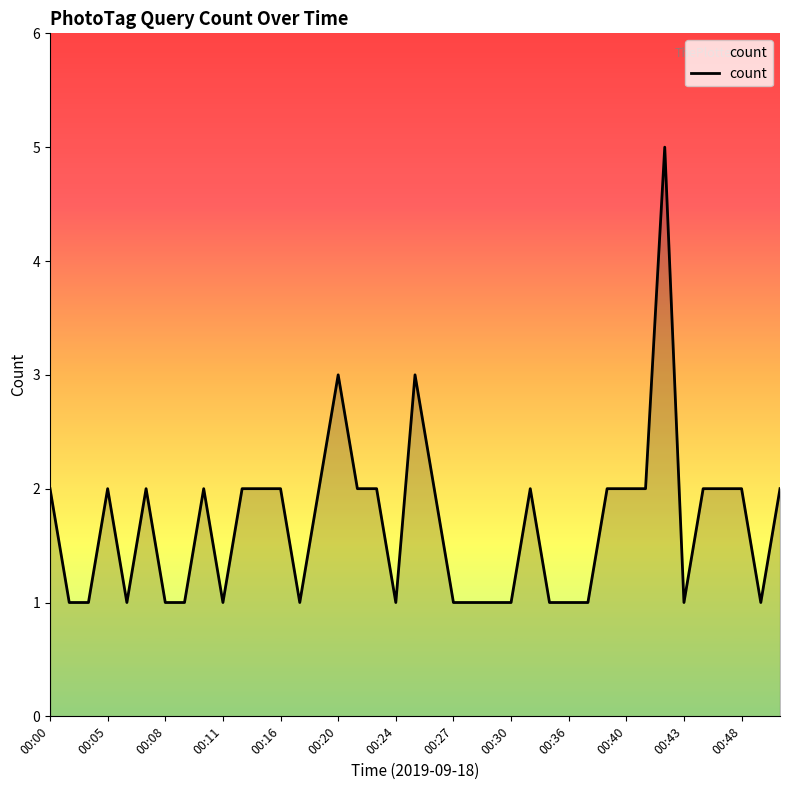

What is the greatest value displayed?

5